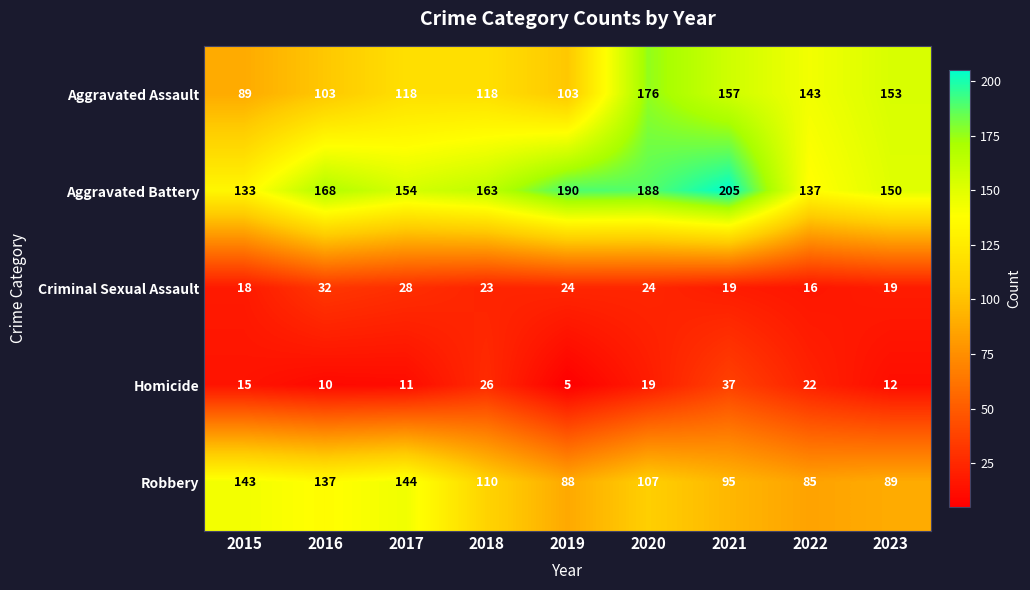

Which label corresponds to the largest value in the chart?

2021